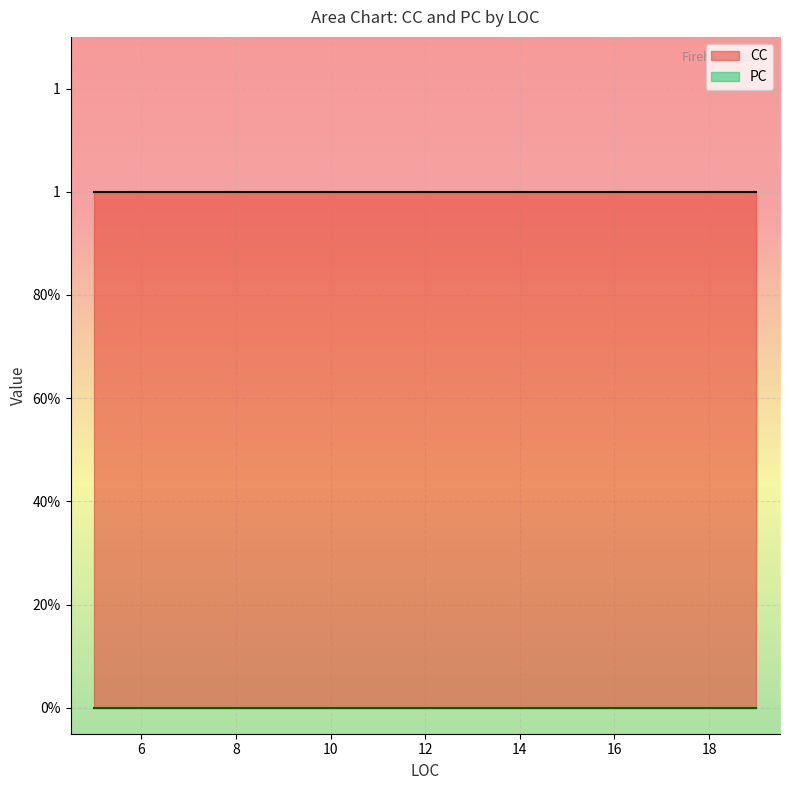

List the series in order of their peak value, lowest first.

PC, CC